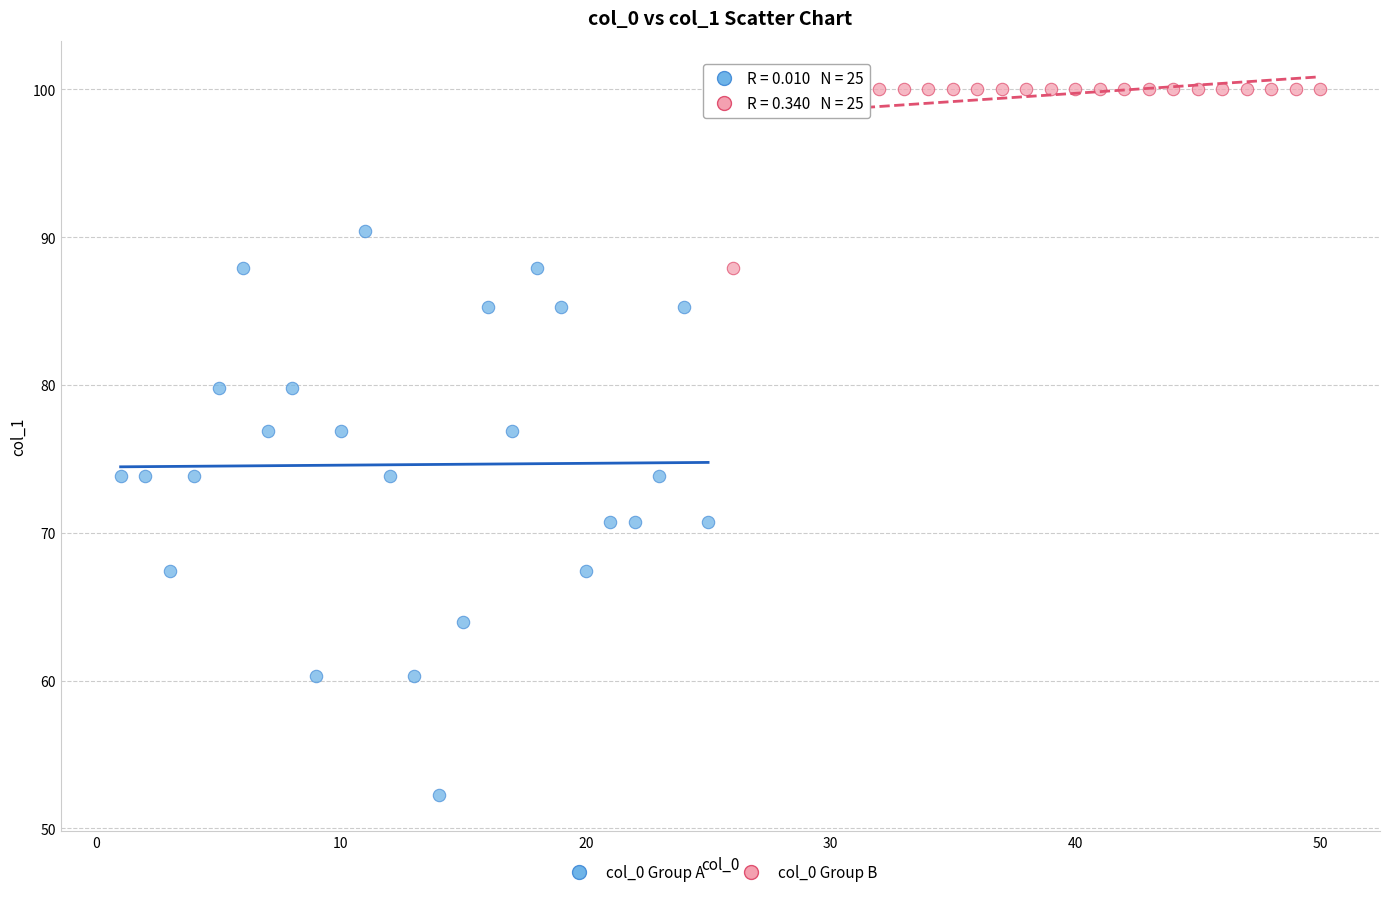

Which series contains the lowest Y value?

col_0 Group A